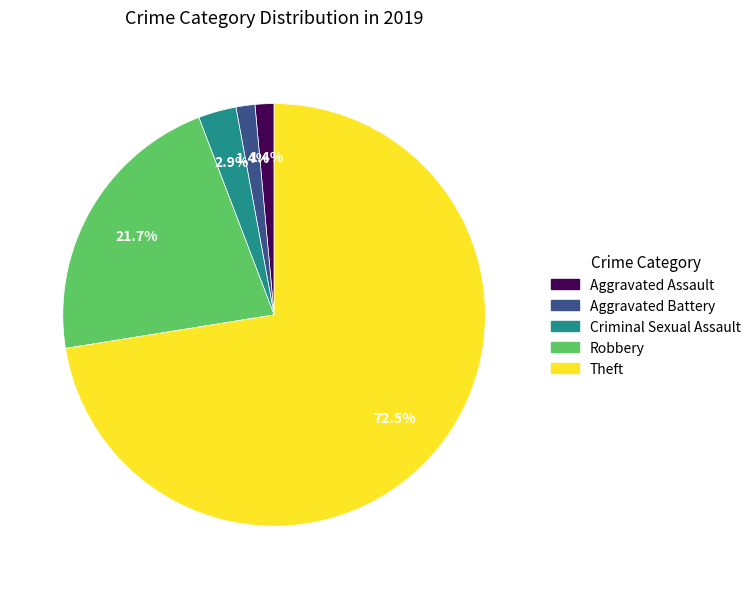

To the nearest percent, what percentage of the pie is Criminal Sexual Assault?

3%